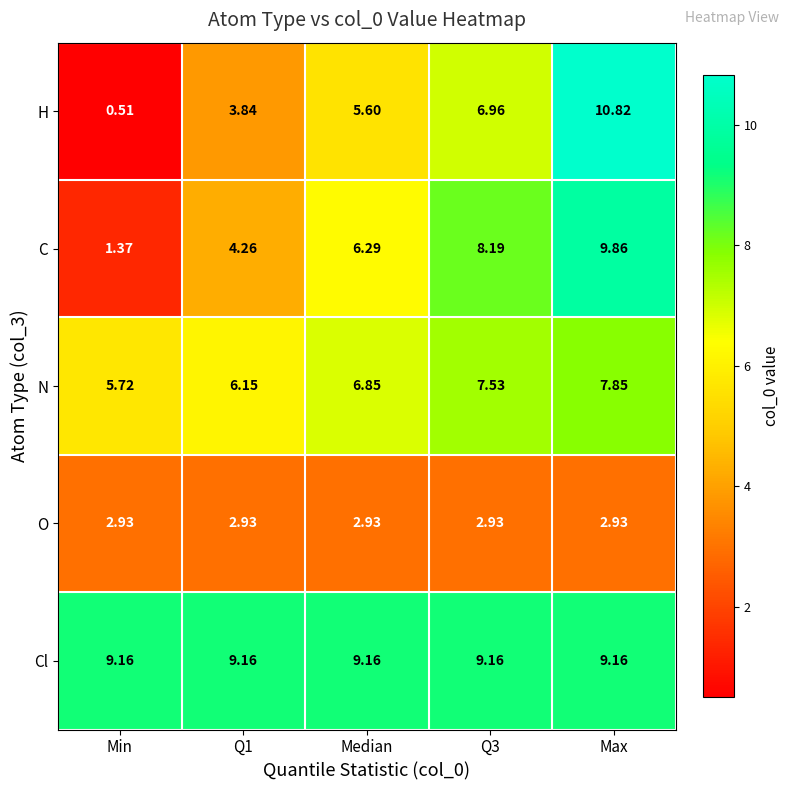

Rank the series at Q3 from highest to lowest value.

Cl, C, N, H, O